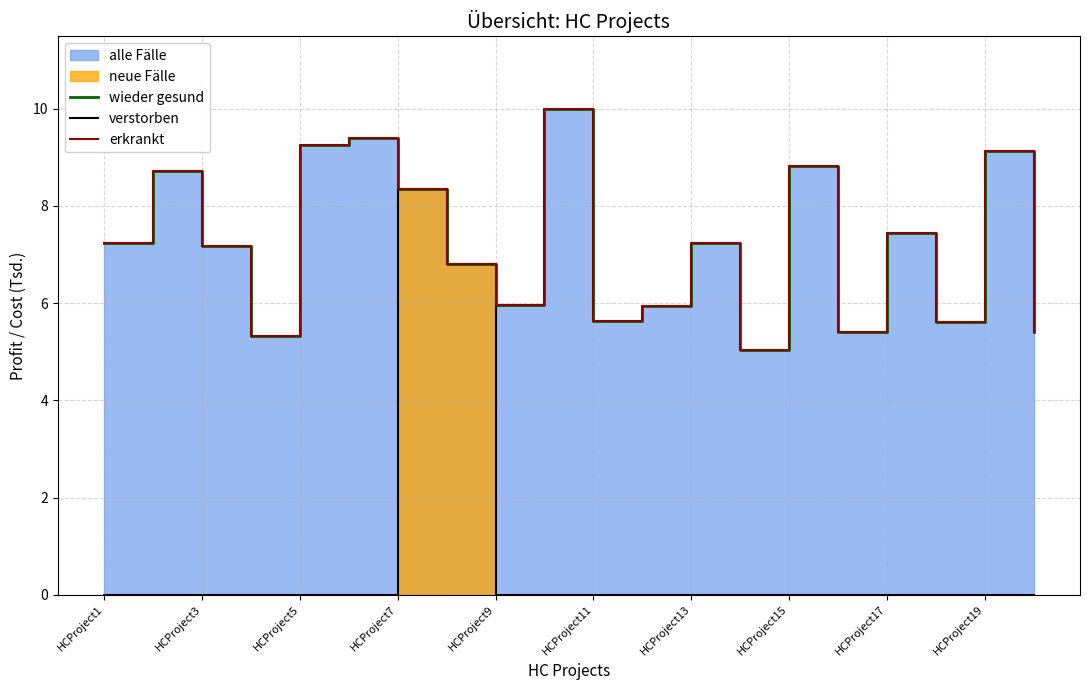

What position from the right is 17?

3